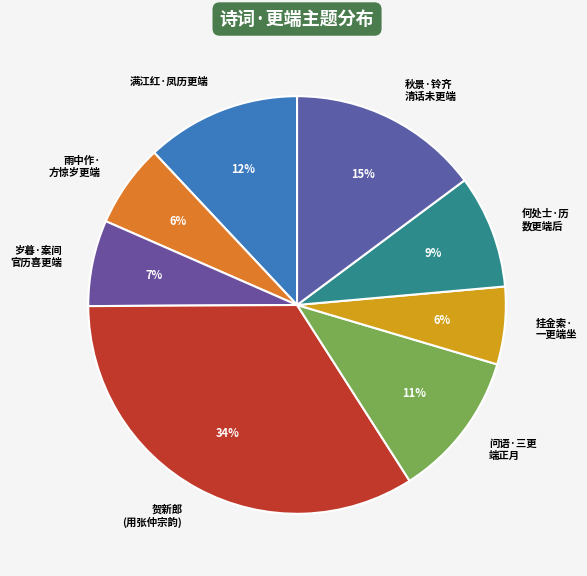

Combined, do 贺新郎 (用张仲宗韵) and 挂金索· 一更端坐 account for over 50%?

No